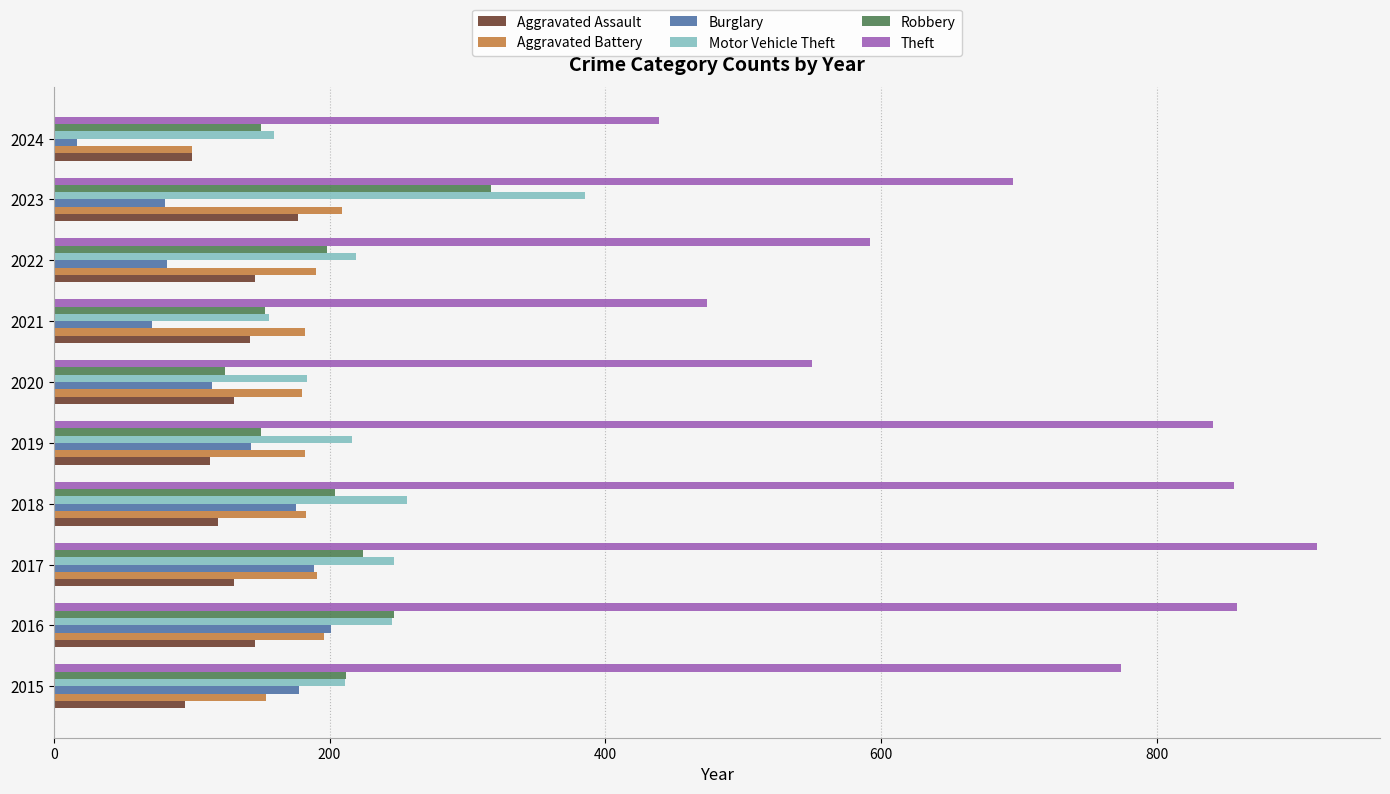

List the series in order of their peak value, highest first.

Theft, Motor Vehicle Theft, Robbery, Aggravated Battery, Burglary, Aggravated Assault